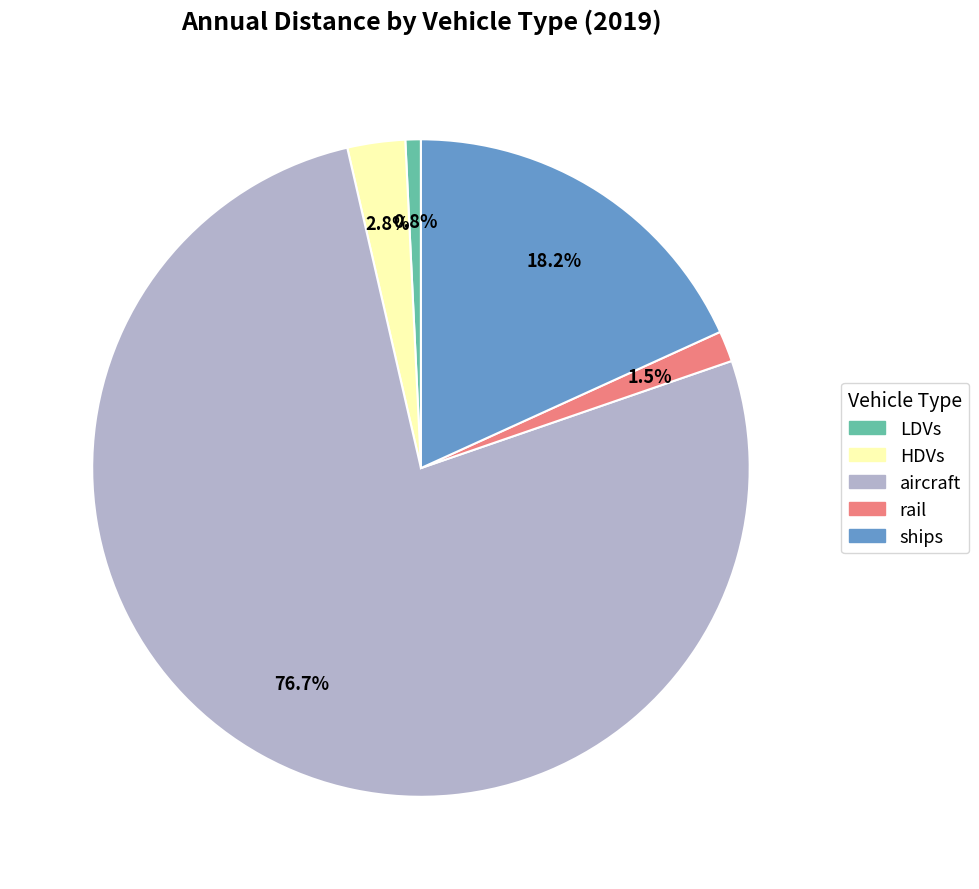

Which has a higher value, rail or aircraft?

aircraft